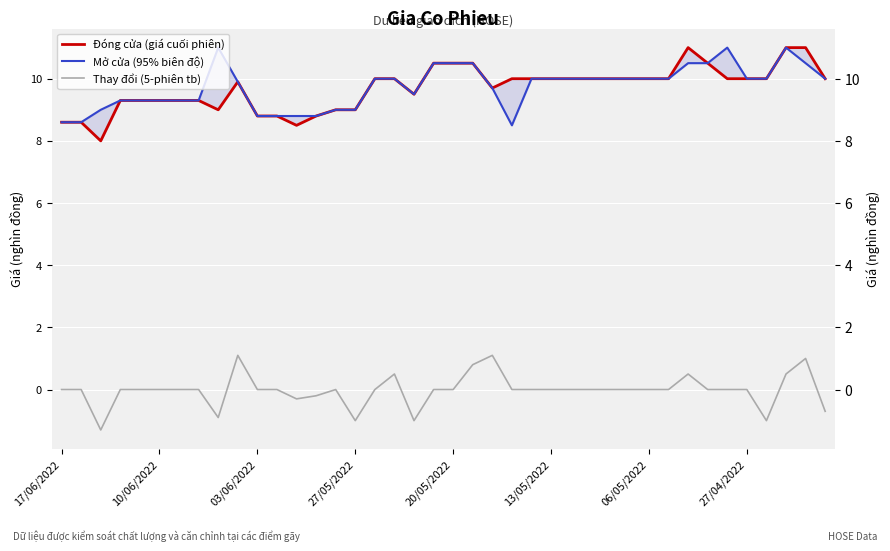

True or false: Thay đổi (5-phiên tb) and Đóng cửa (giá cuối phiên) cross at least once.

False